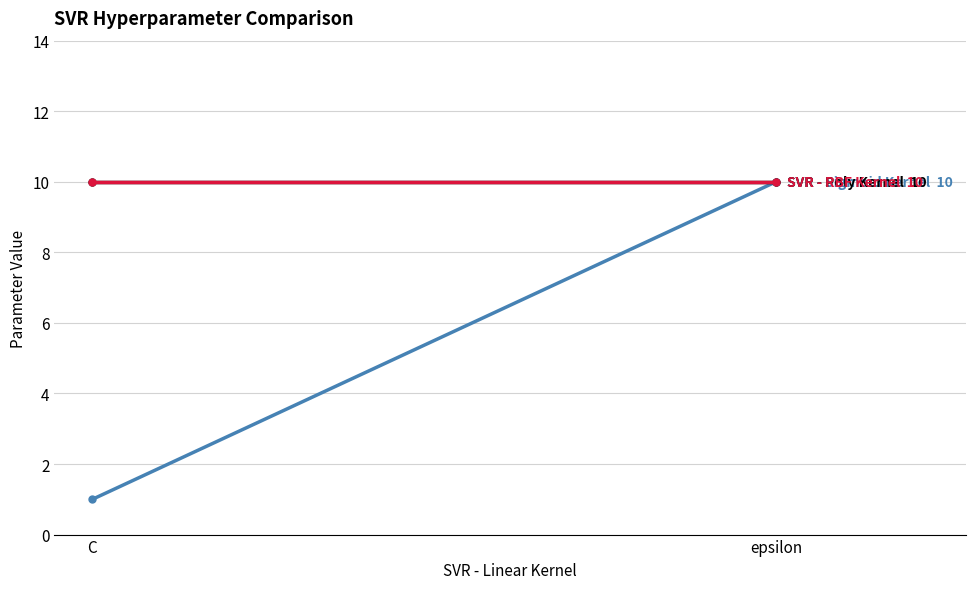

Between C and epsilon, which is larger?

epsilon